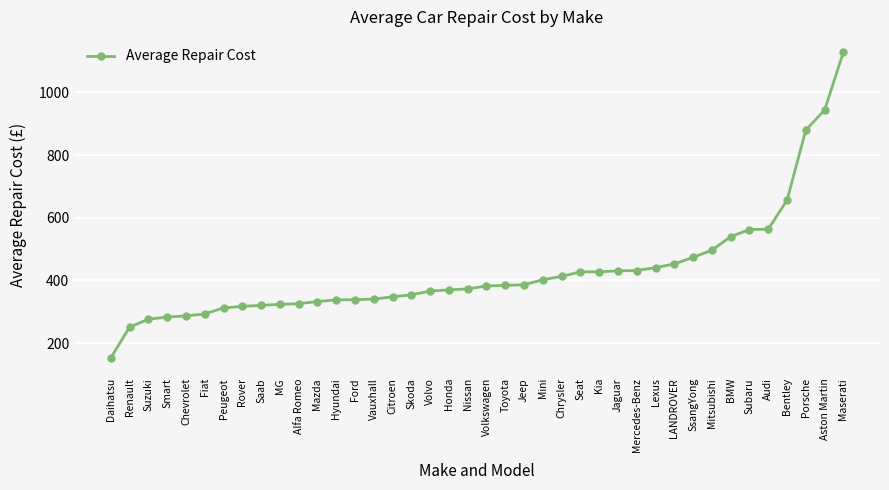

What is the difference between the maximum and second lowest values?

877.3